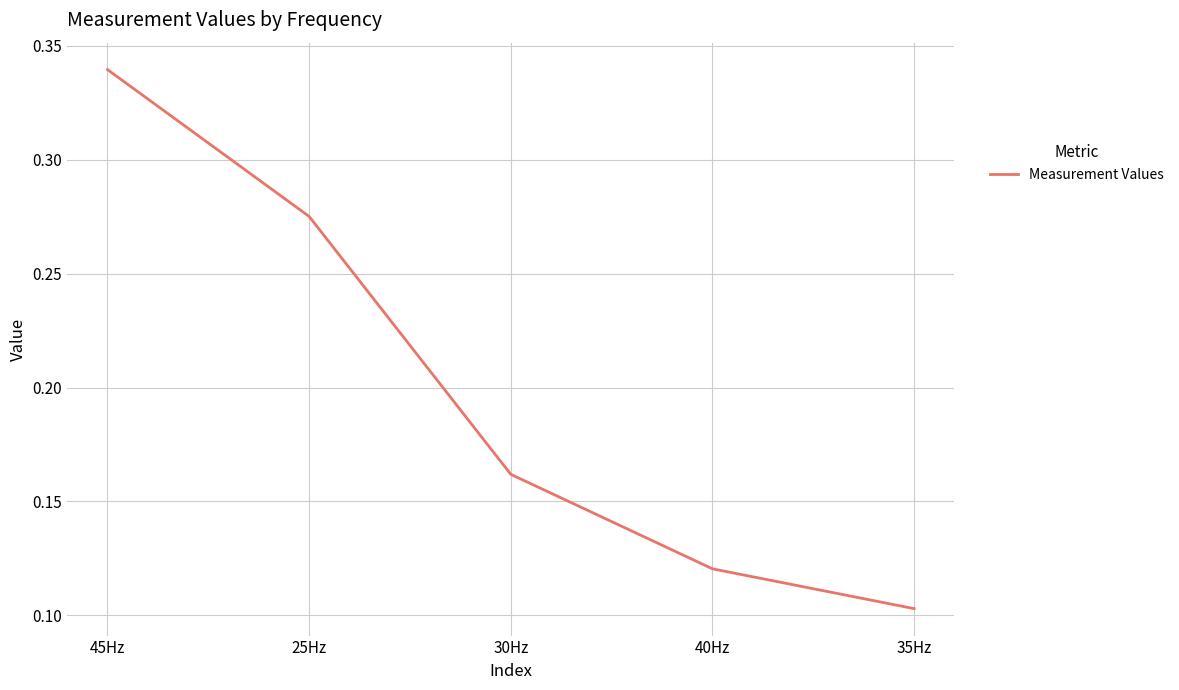

At which category does the chart reach its minimum across all series?

35Hz